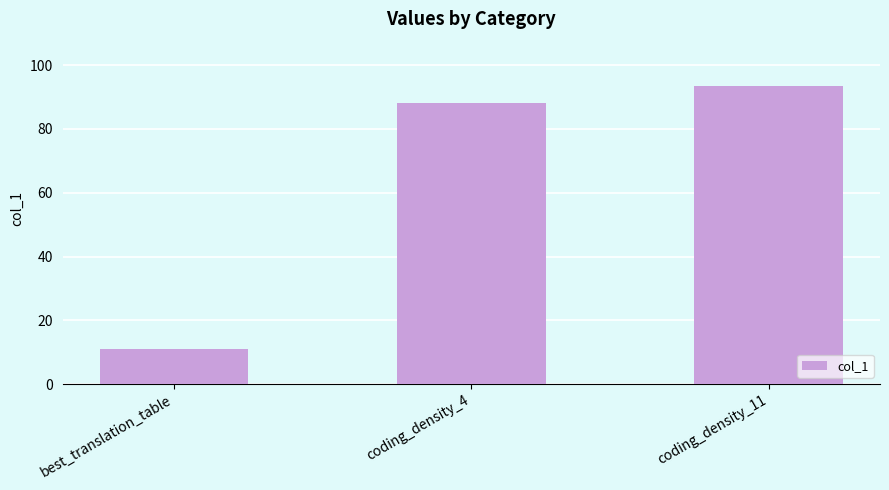

The value at coding_density_4 is 47.9. True or false?

False